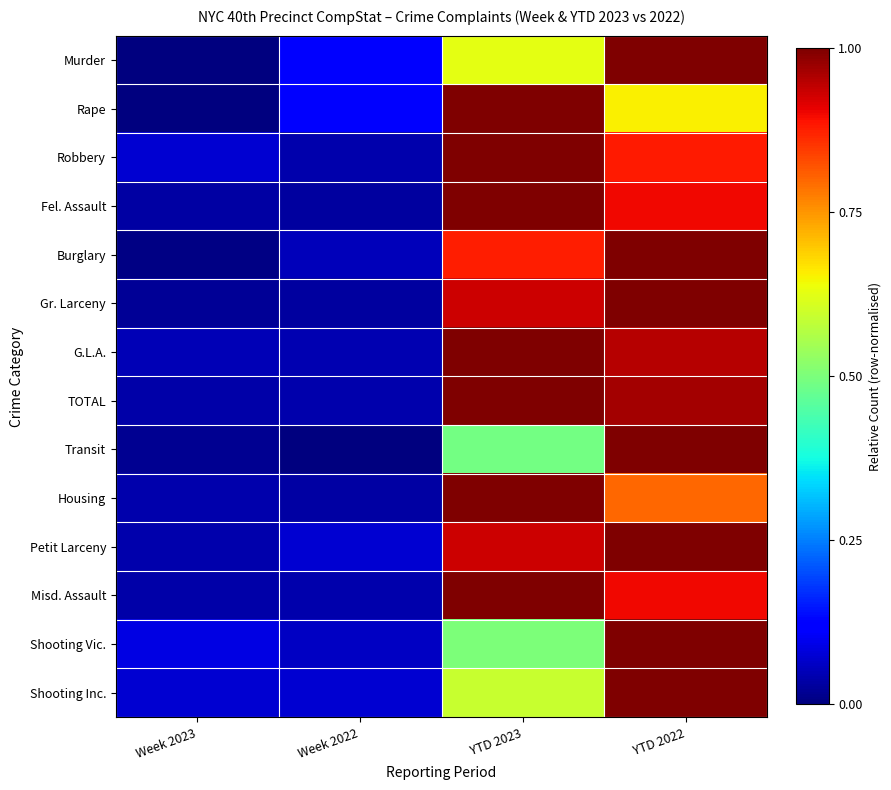

Between YTD 2022 and Week 2023, which is larger?

YTD 2022